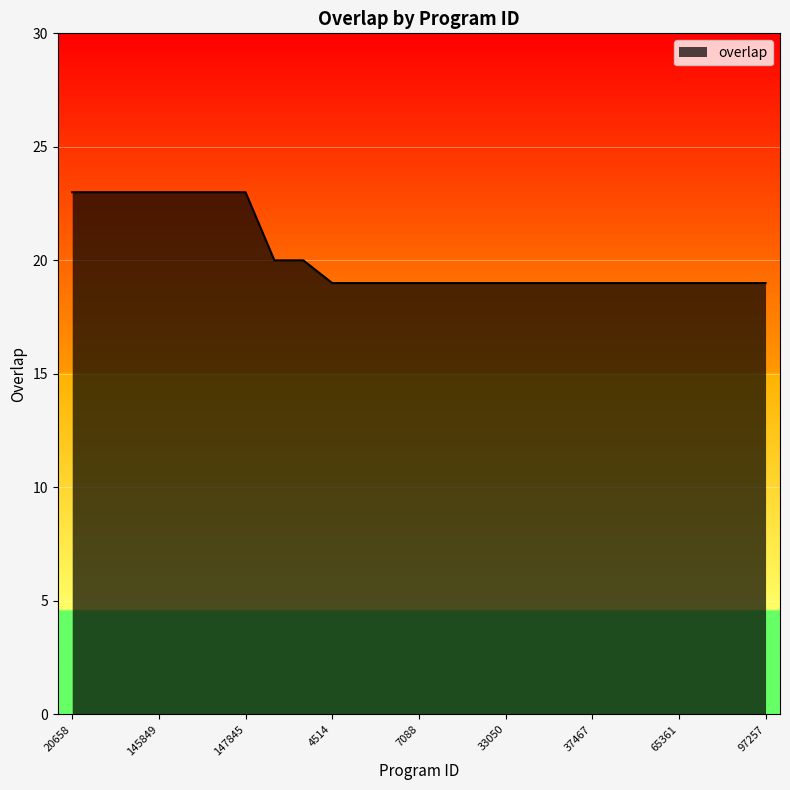

What is the difference between the maximum and minimum values?

4